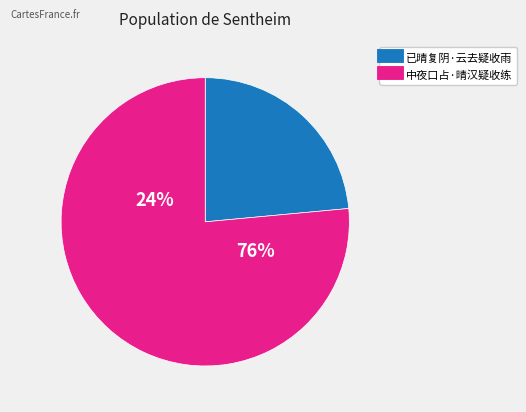

Between 中夜口占·晴汉疑收练 and 已晴复阴·云去疑收雨, which is larger?

中夜口占·晴汉疑收练